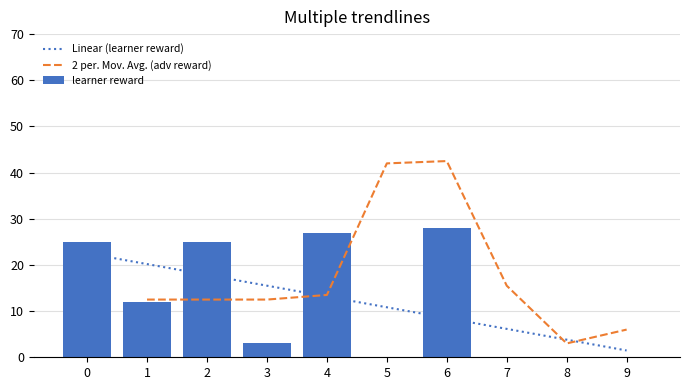

True or false: learner reward has a value of 0 at 9.

True